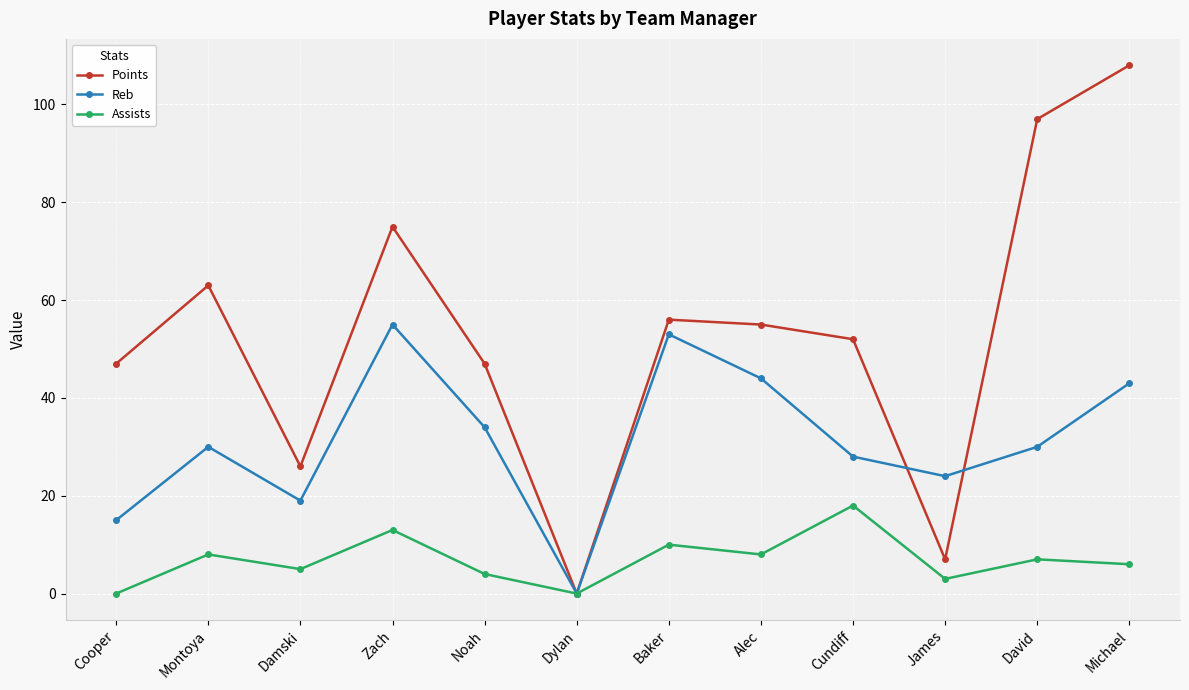

Read the Assists value at Zach.

13